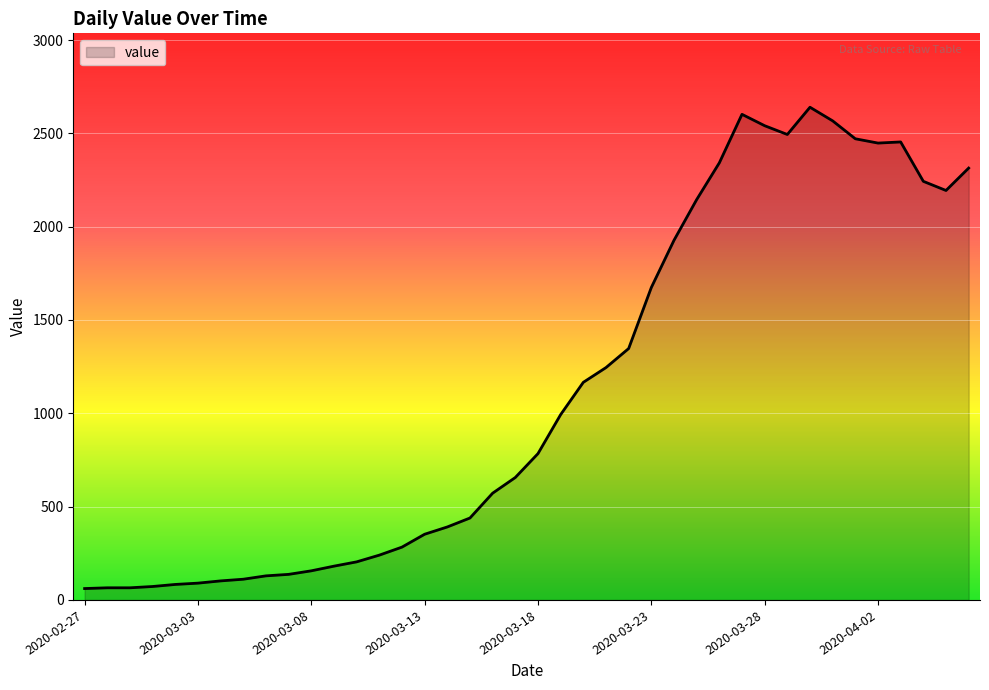

How many lines are shown in the chart?

1